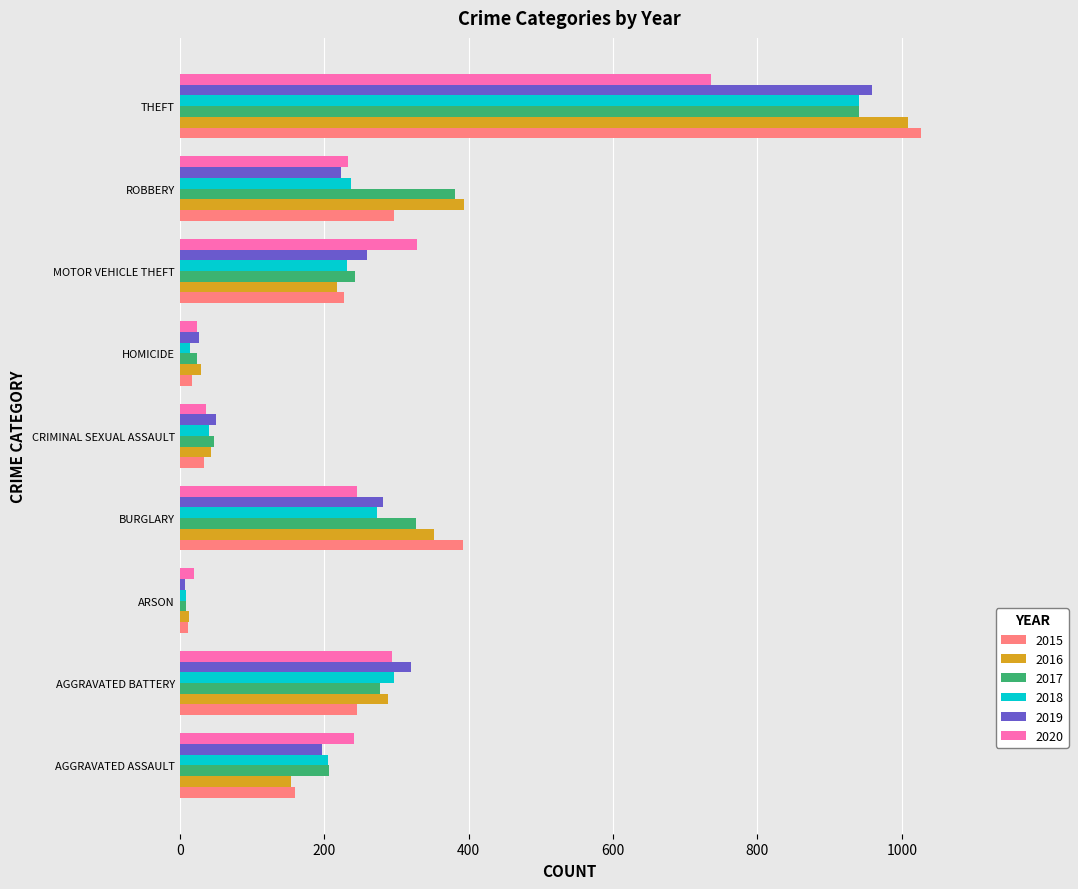

What is the difference between the maximum and minimum values in the 2016 series?

996